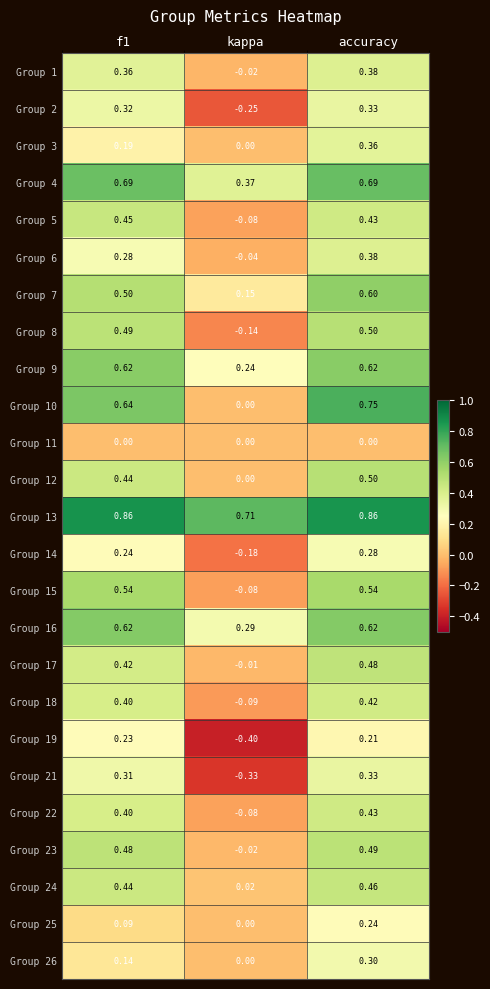

At which label is Group 4 closest to 0?

kappa